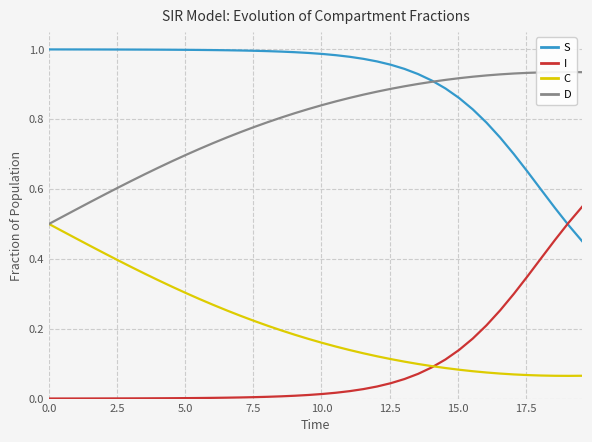

True or false: C and S cross at least once.

False